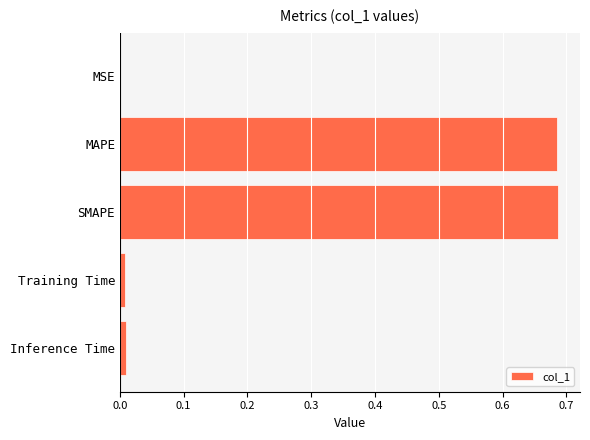

The chart shows a value of 0.0 at MSE. True or false?

True